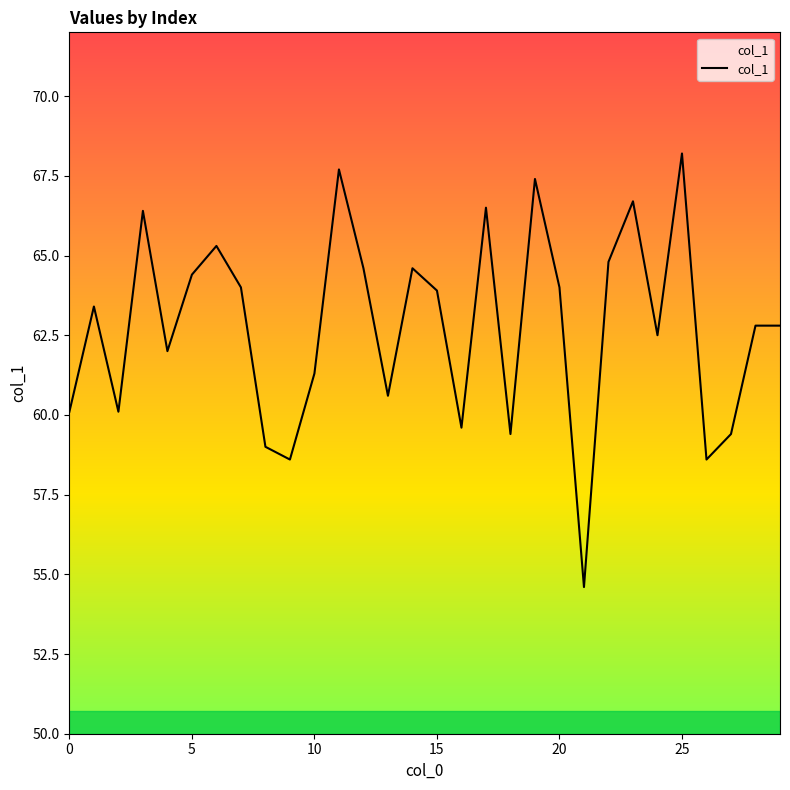

True or false: there are more than 2 points higher than both neighbors.

True